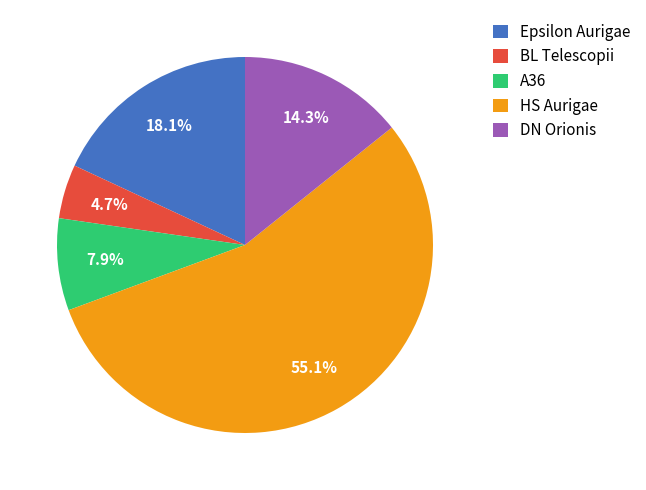

To the nearest percent, what is the average slice percentage?

20%